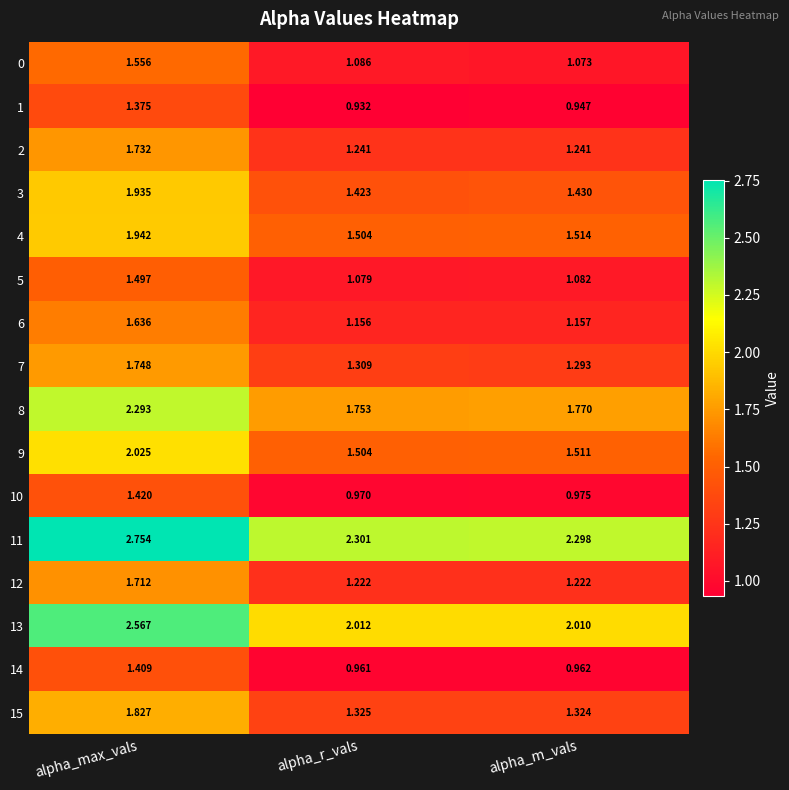

Which category has the highest value in the 3 series?

alpha_max_vals